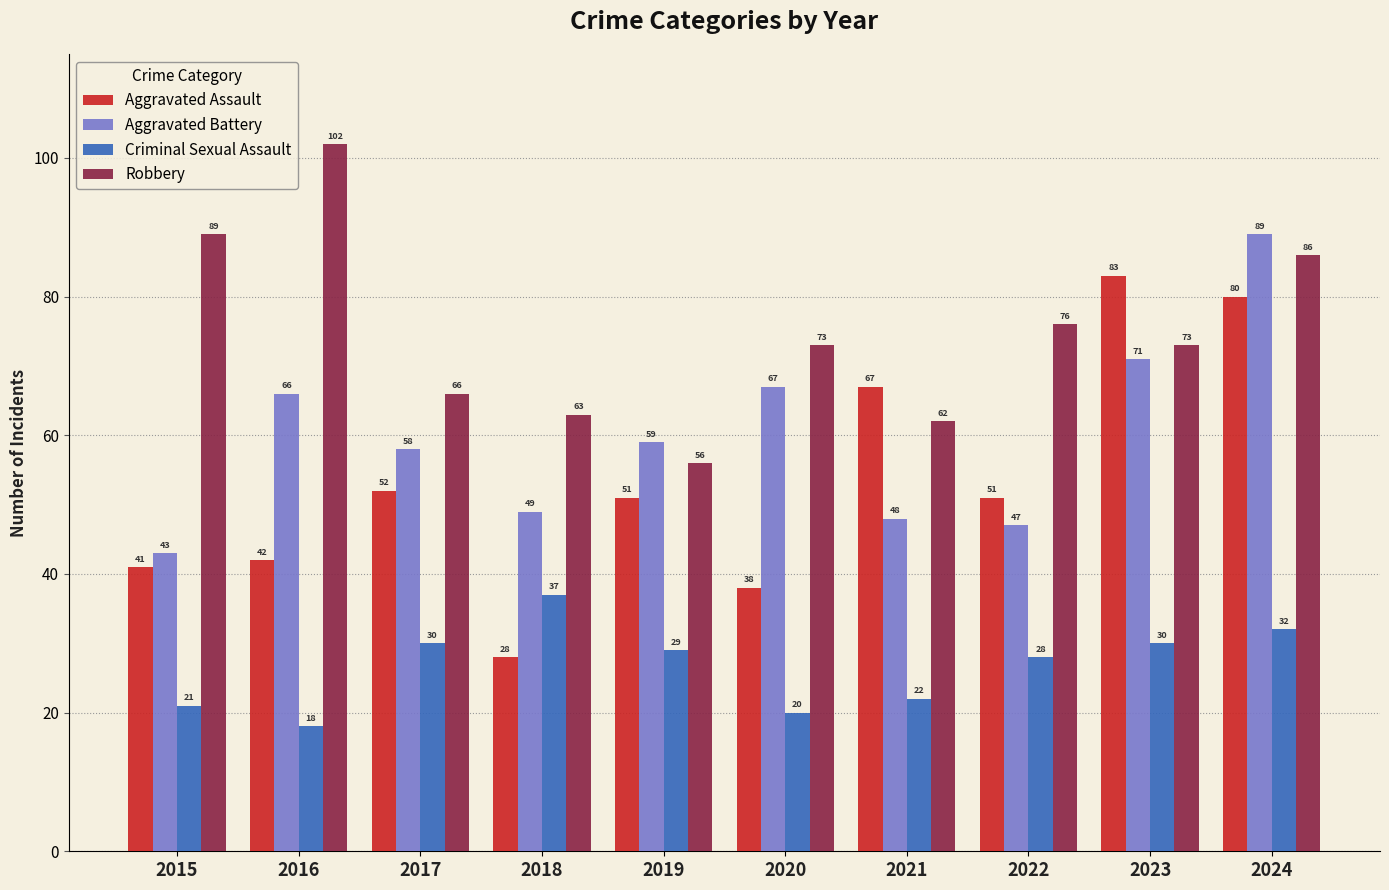

How many values in the Criminal Sexual Assault series are below 29?

5